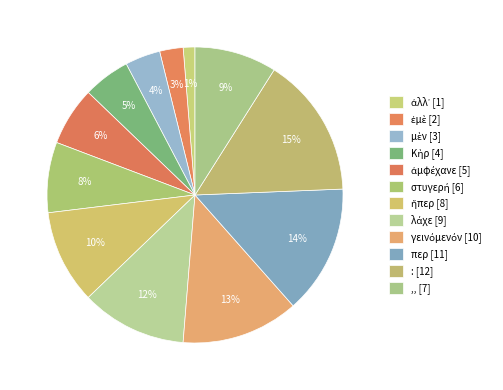

How many slices are in this pie chart?

12